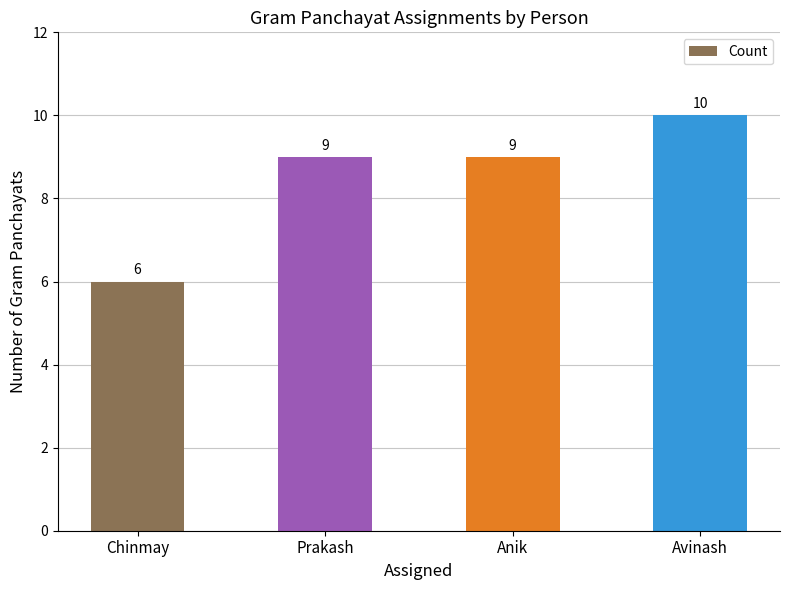

Reading left to right, what are all the values shown in this chart?

6	9	9	10